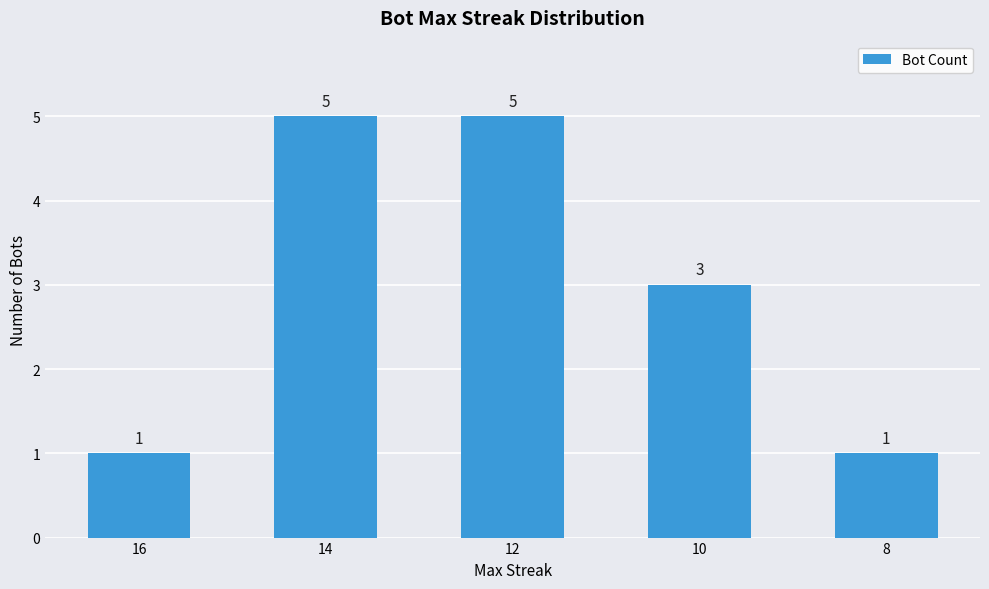

The chart shows a value of 3 at 10. True or false?

True